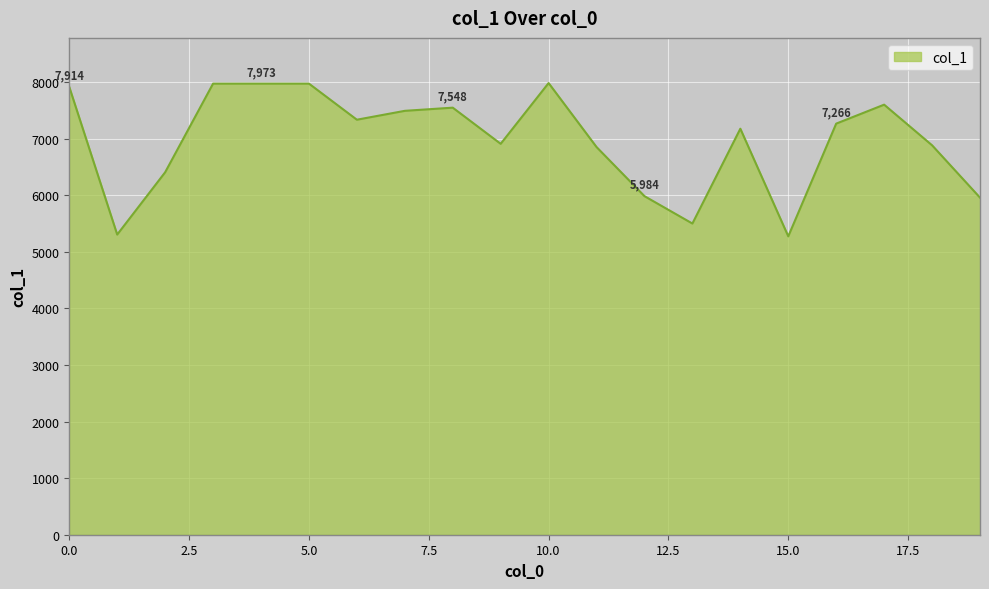

What is the greatest value displayed?

7983